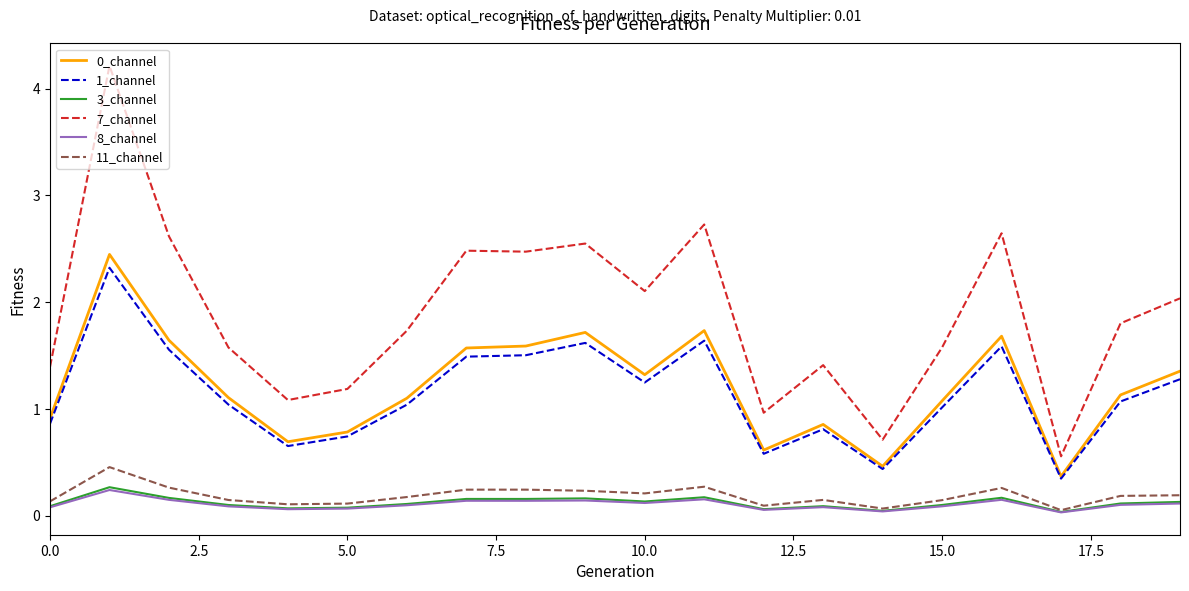

Which series has the largest total across all categories?

7_channel